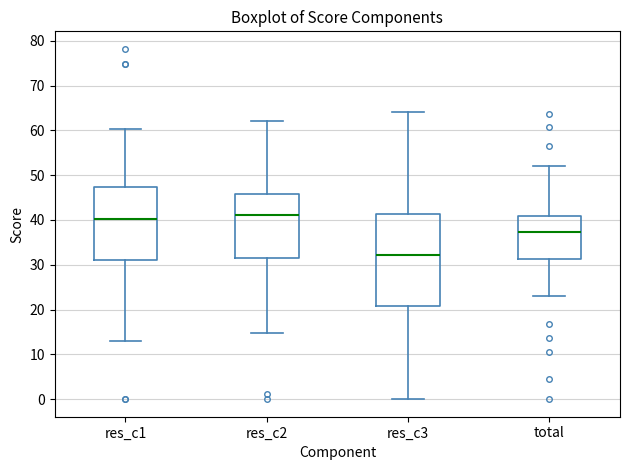

Reading left to right, transcribe this box plot: for each box, give where its median line is, the range the box spans, and where its two whiskers end, as read against the y-axis. The values are not printed on the chart, so give them approximately, as read against the axis.

res_c1: median 40, box 31 to 47, whiskers 13 to 60
res_c2: median 41, box 32 to 46, whiskers 15 to 62
res_c3: median 32, box 21 to 41, whiskers 0 to 64
total: median 37, box 31 to 41, whiskers 23 to 52